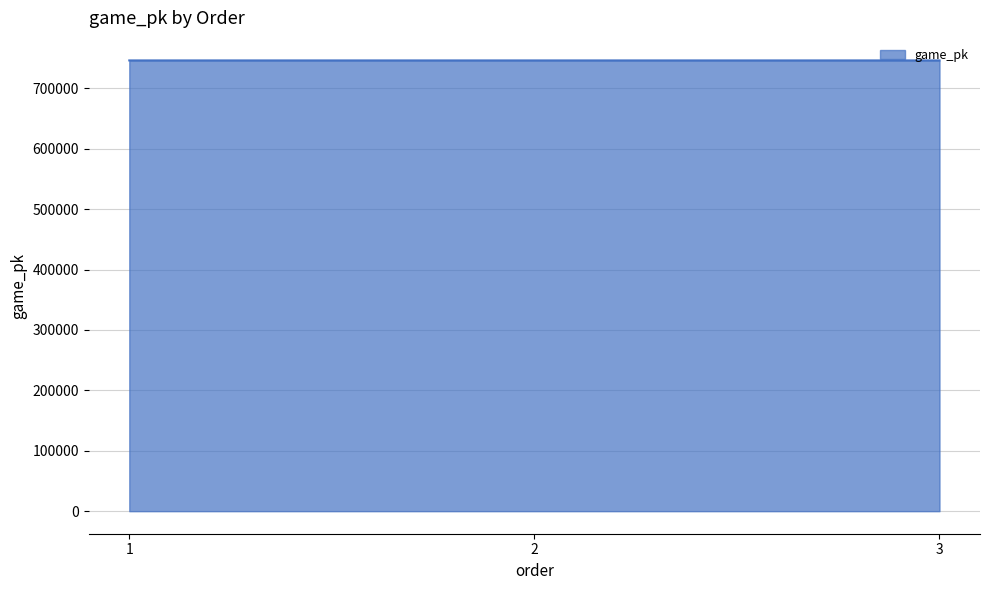

The value at 3 is 507388. True or false?

False